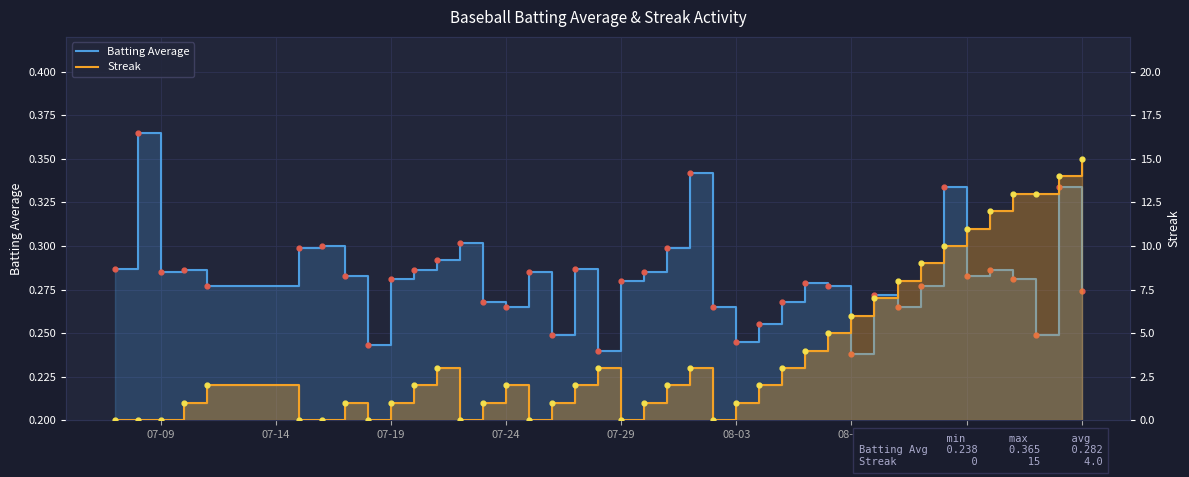

Which series contains the lowest Y value?

Streak